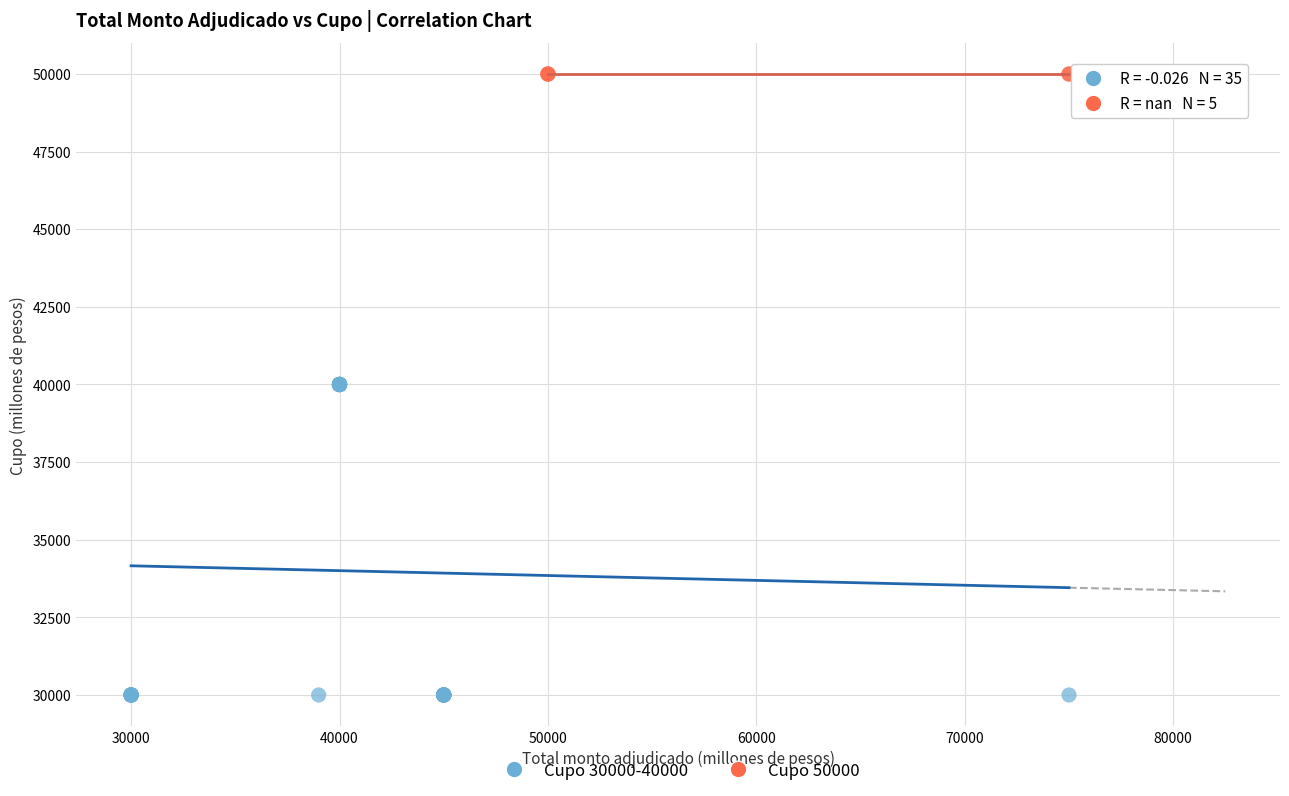

Which series reaches the minimum Y coordinate?

Cupo 30000-40000